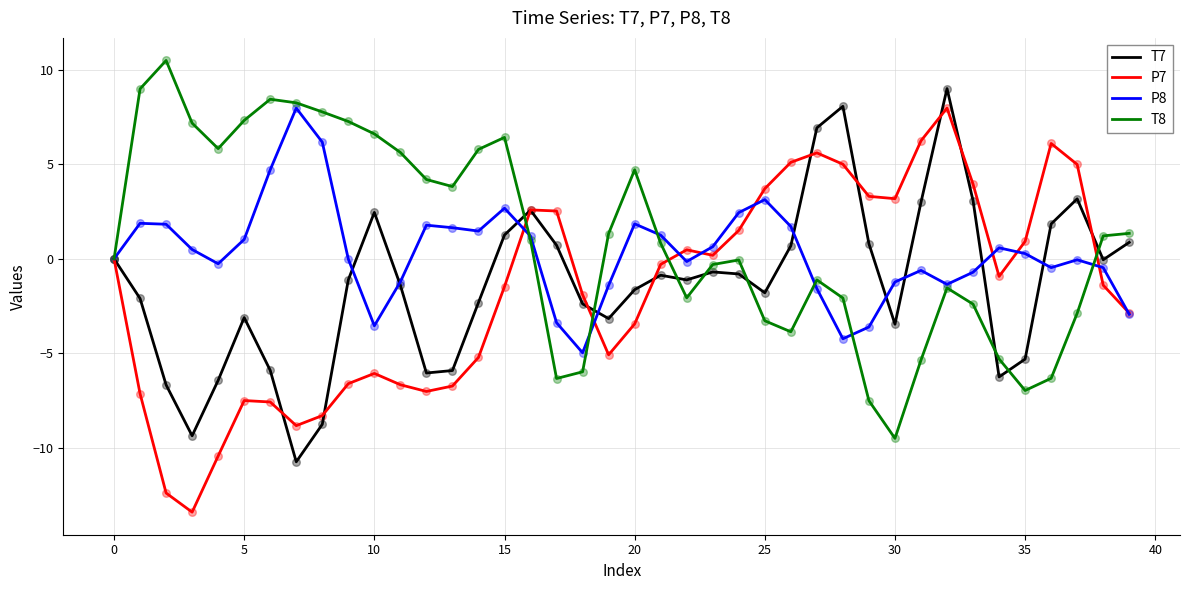

Which series has the largest range (max minus min)?

P7